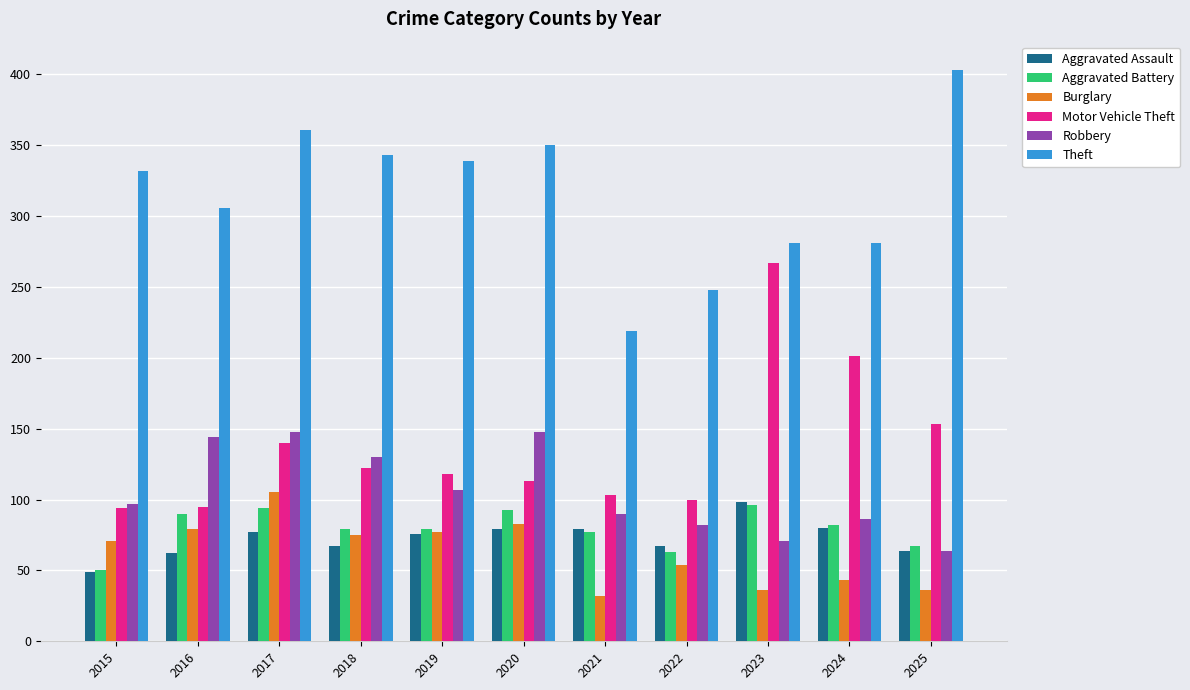

How many bars are there in total?

66